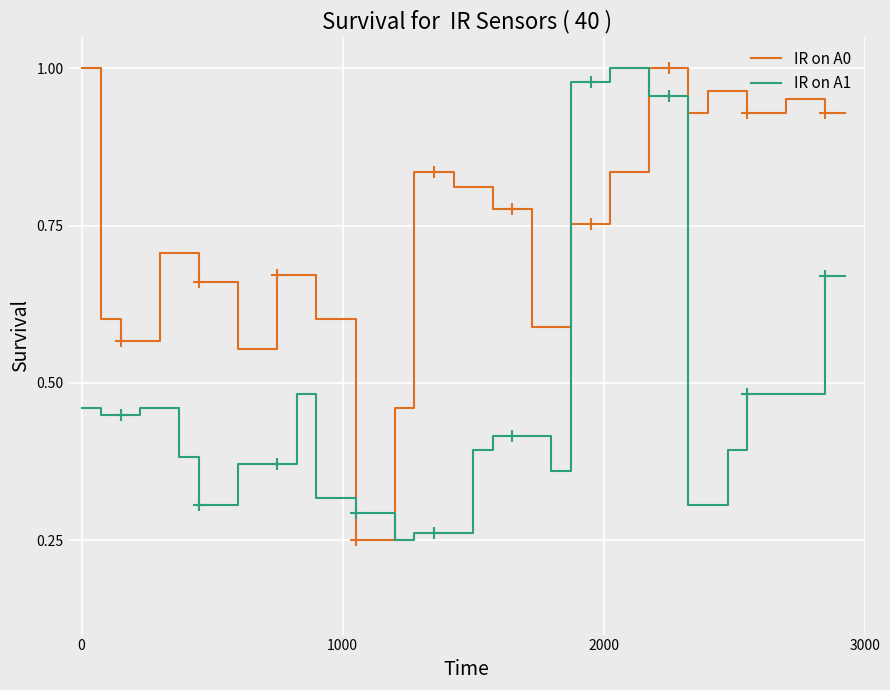

Which series ends up on top after the final intersection of IR on A1 and IR on A0?

IR on A0